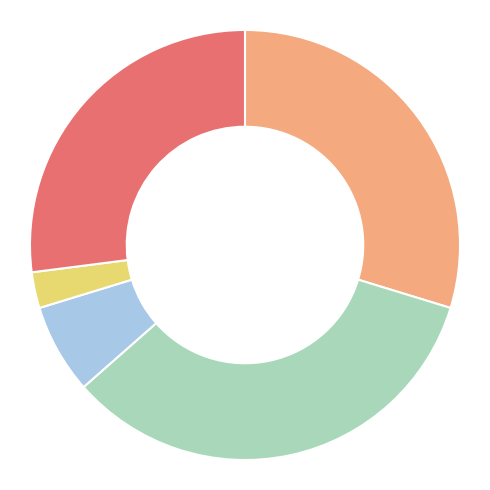

How many segments does this pie chart have?

5